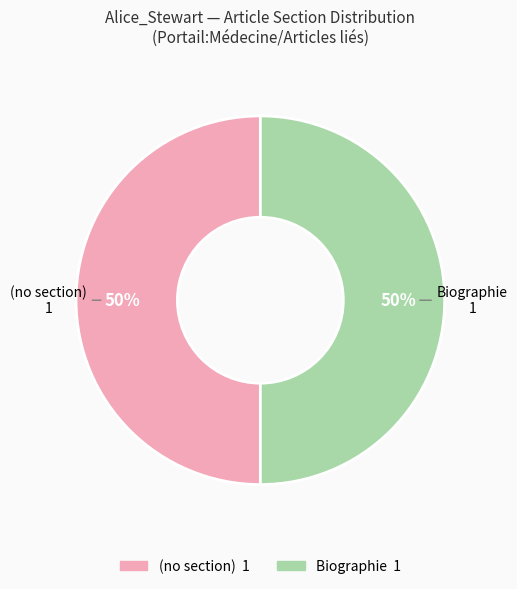

To the nearest percent, what is the combined percentage of (no section) and Biographie?

100%